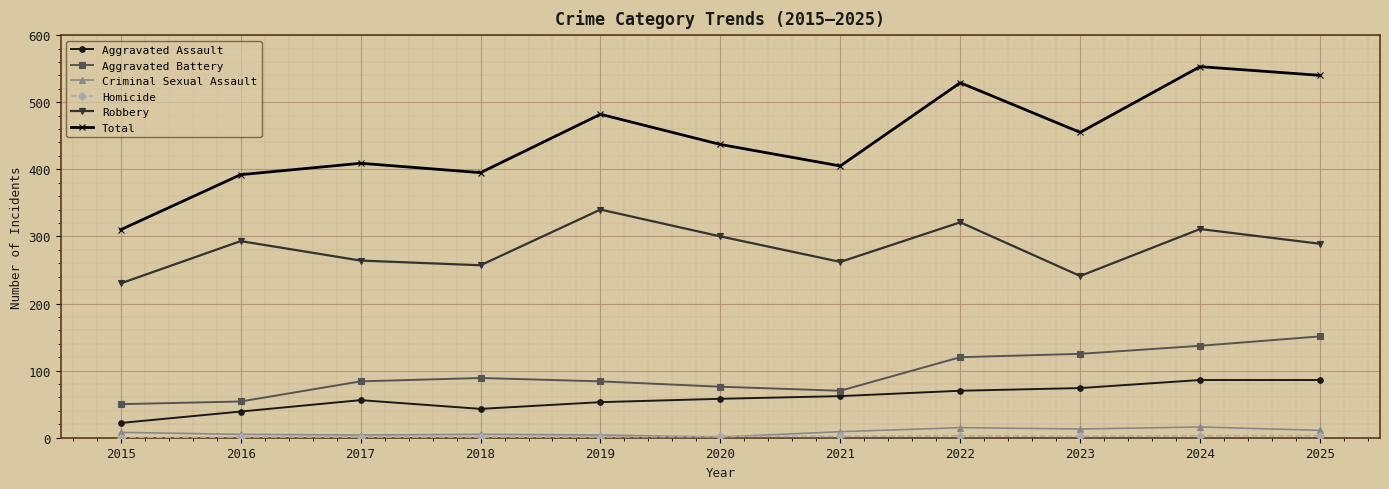

Is it true that Total equals 556 at 2018?

False